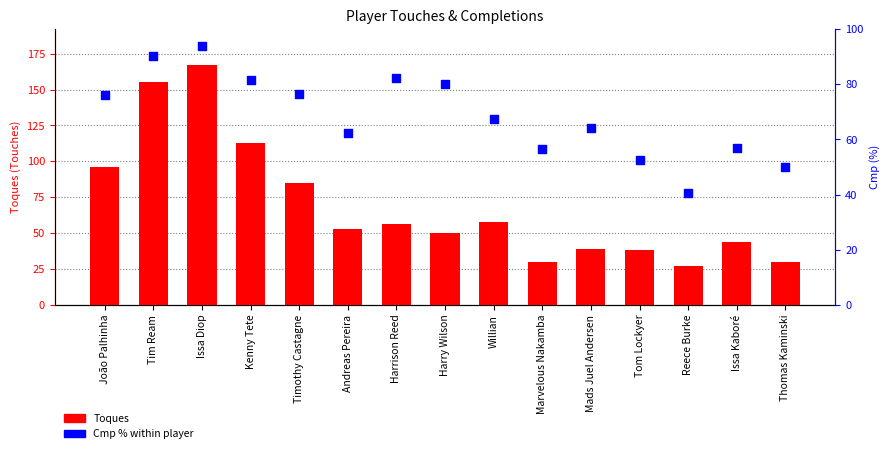

Which series contains the lowest Y value?

Toques